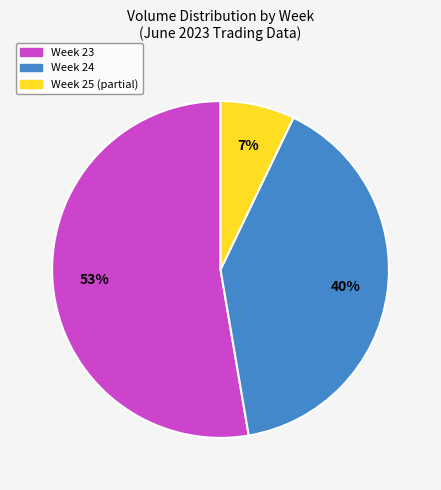

To the nearest percent, what is the average slice percentage?

33%